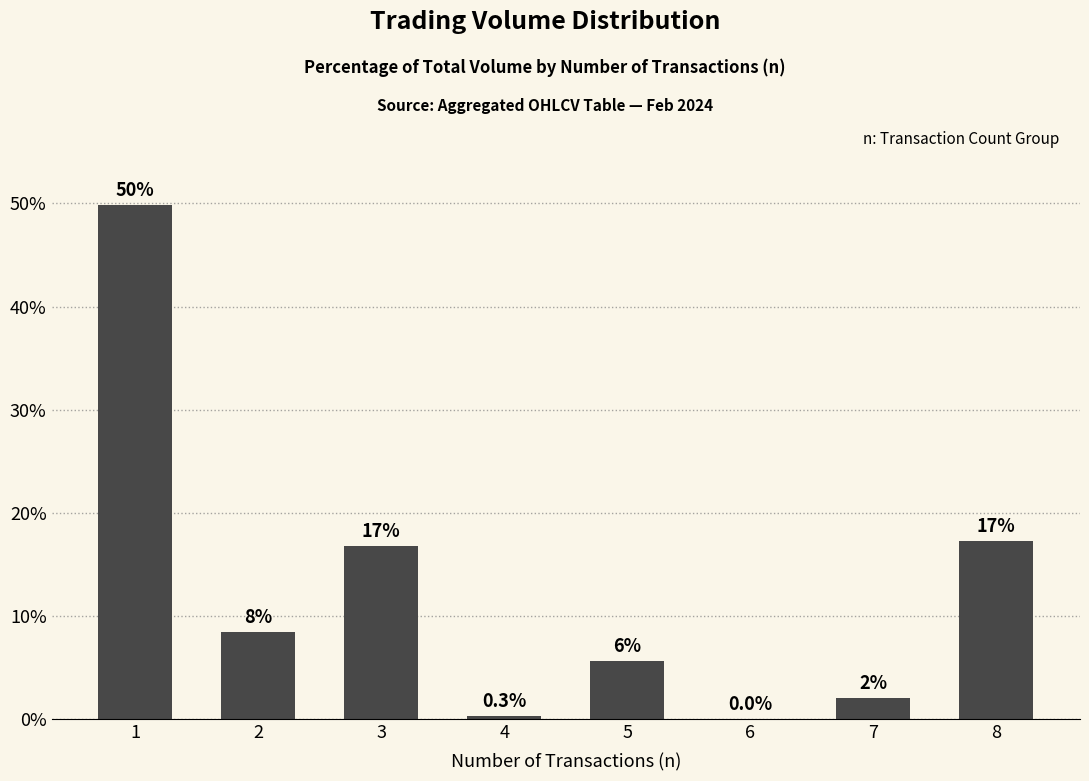

What is the change in value from 1 to 6?

-49.8